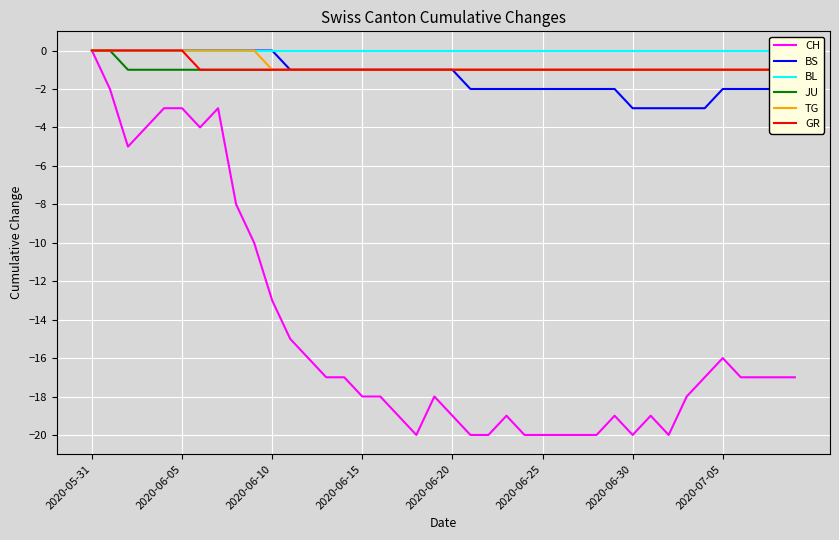

The CH series shows -20 at 2020-06-30. True or false?

True